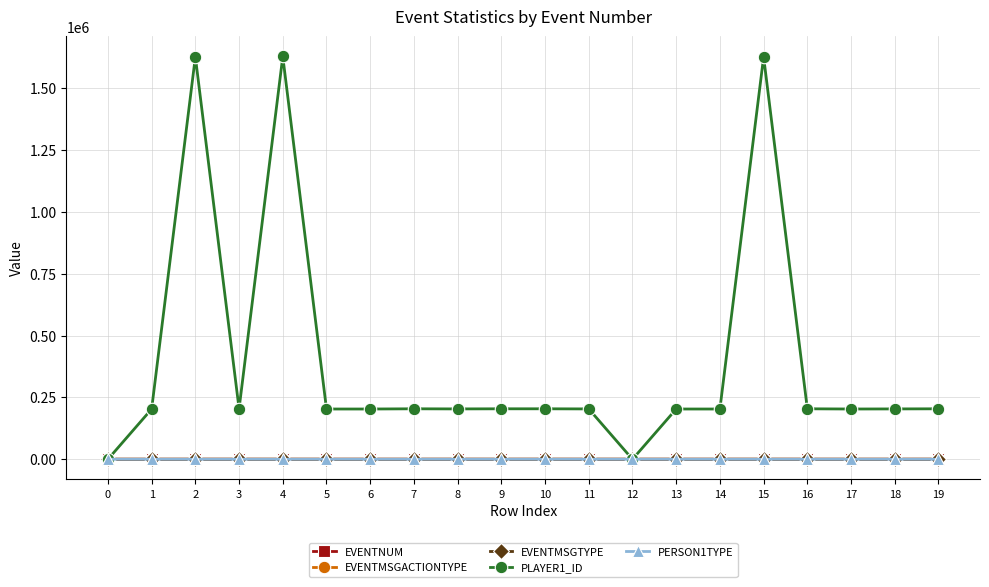

The value of PLAYER1_ID at 11 is 66407. True or false?

False